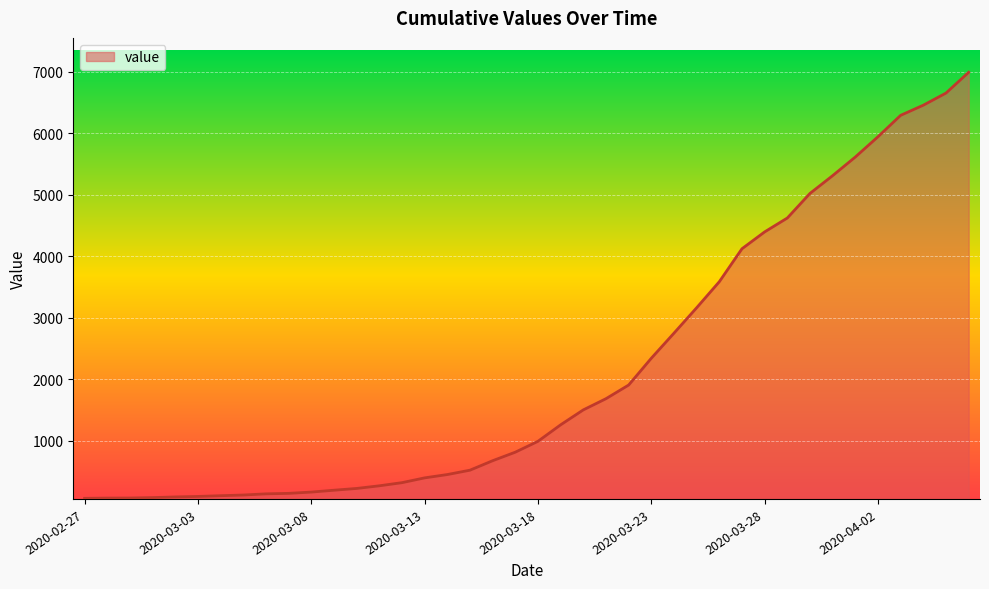

What is the greatest value displayed?

6994